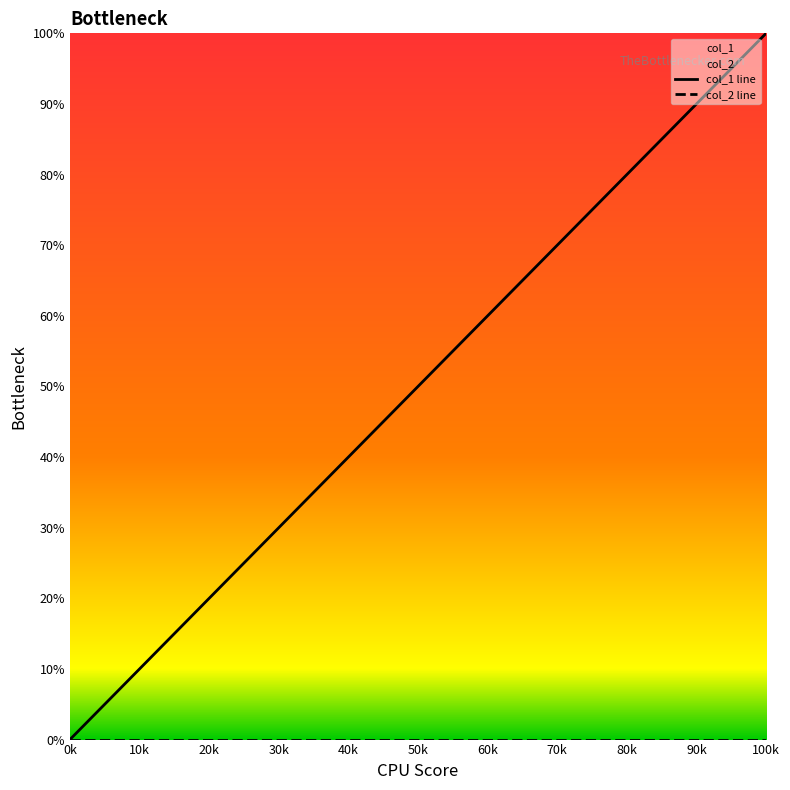

What is the difference between the second highest and minimum values in the col_1 line series?

83.3